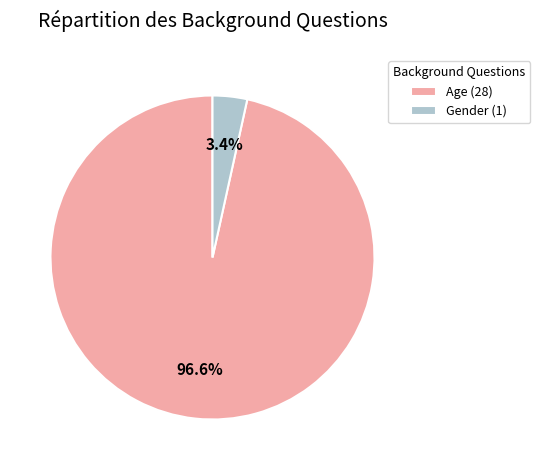

To the nearest percent, what percentage of the pie is Gender?

3%